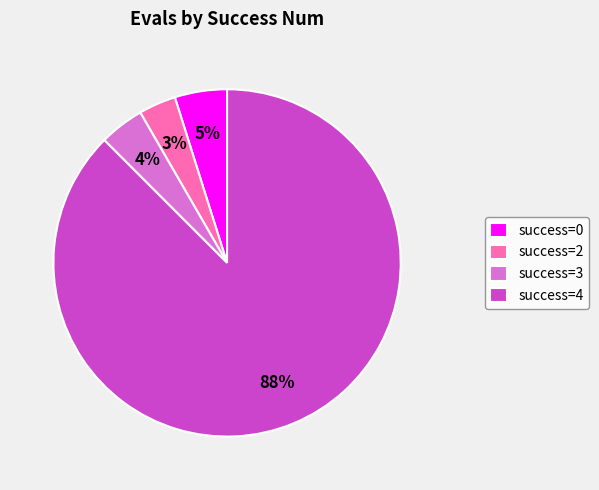

Do success=0 and success=3 together represent more than half of the pie?

No